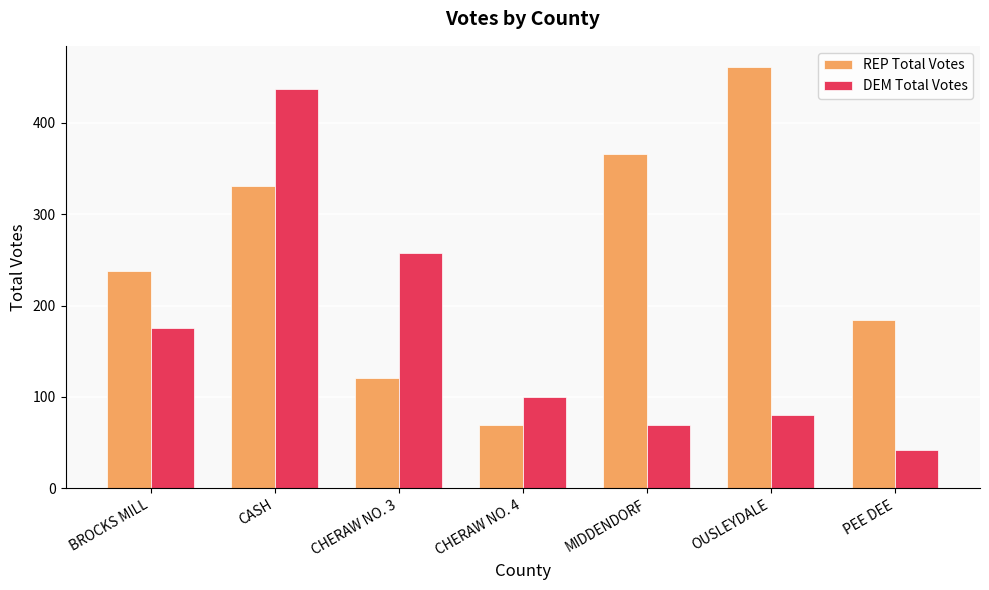

What is the spread (max minus min) of values at CHERAW NO. 3?

136